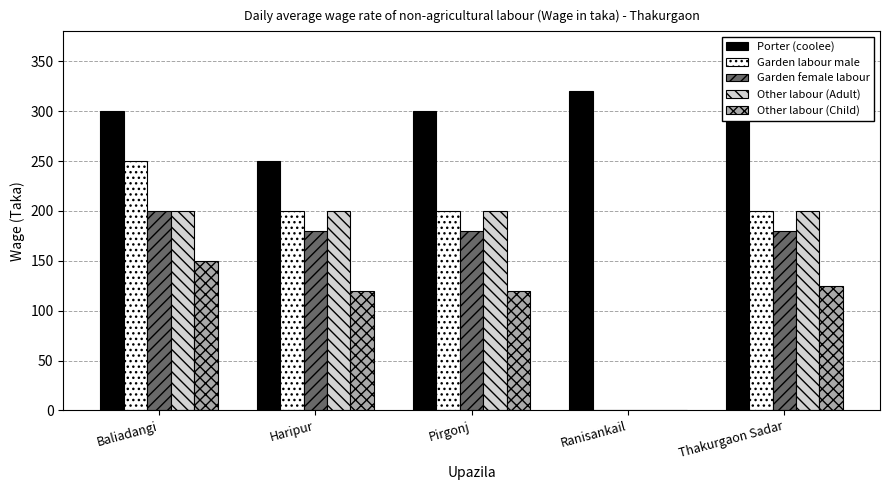

What value does the Other labour (Child) series have at Pirgonj?

120